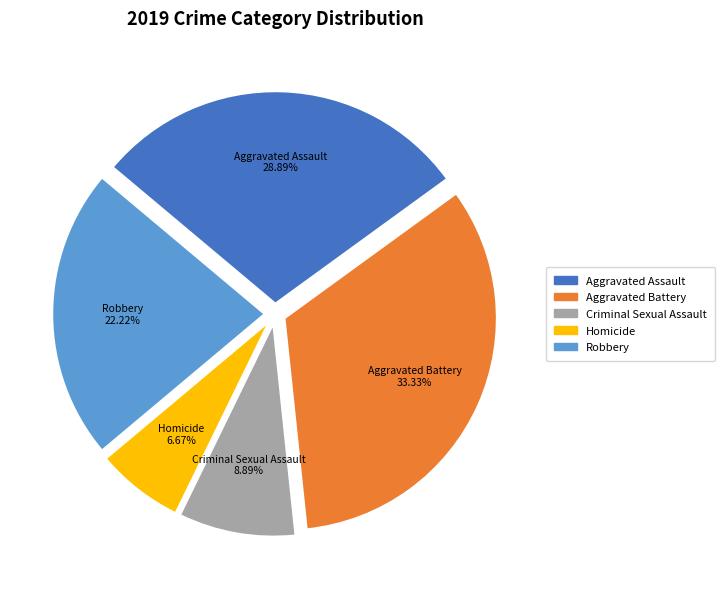

Approximately how many times larger is the value at Criminal Sexual Assault compared to Aggravated Assault?

0.3